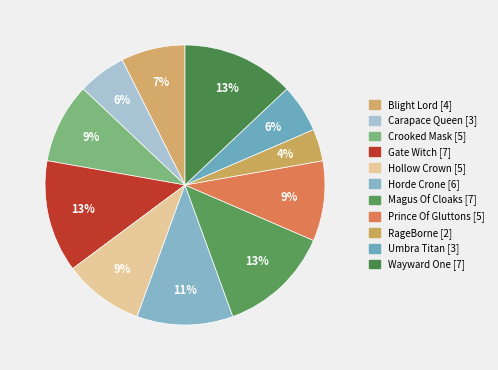

How many slices are in this pie chart?

11